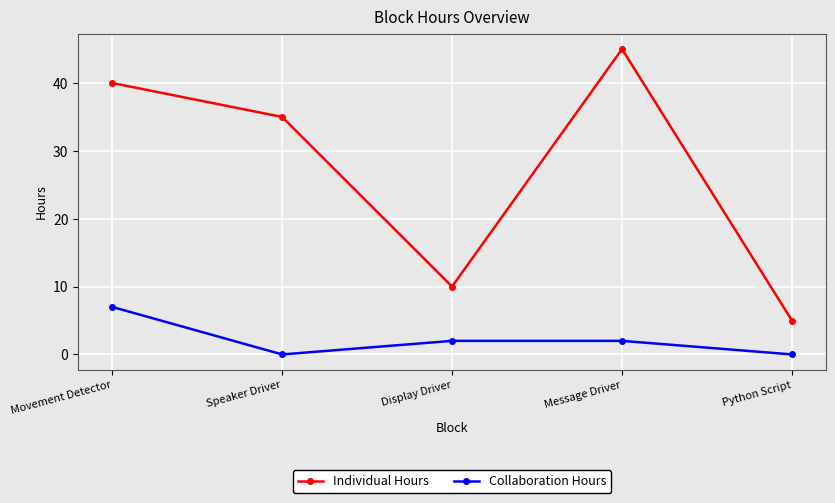

What are all the series names shown in the legend?

Individual Hours, Collaboration Hours